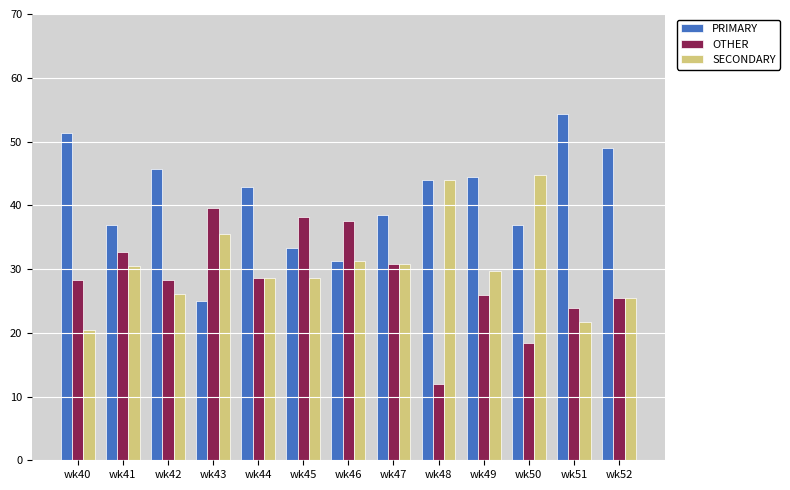

What is the value of the PRIMARY bar at the 2nd from the left?

37.0